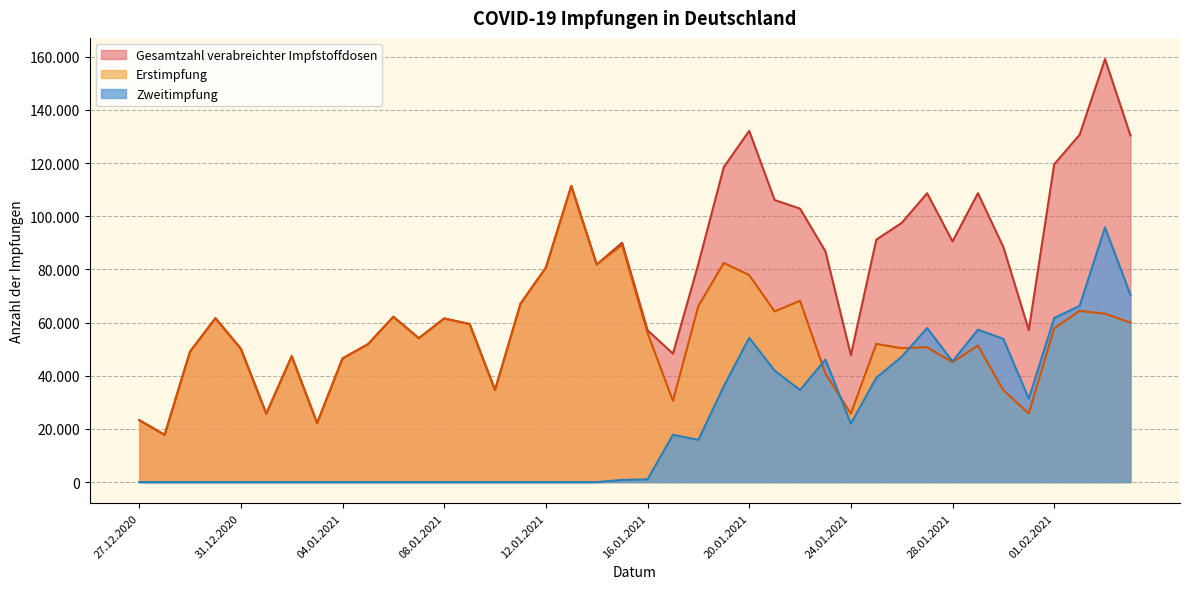

What position from the left is 30.01.2021?

35